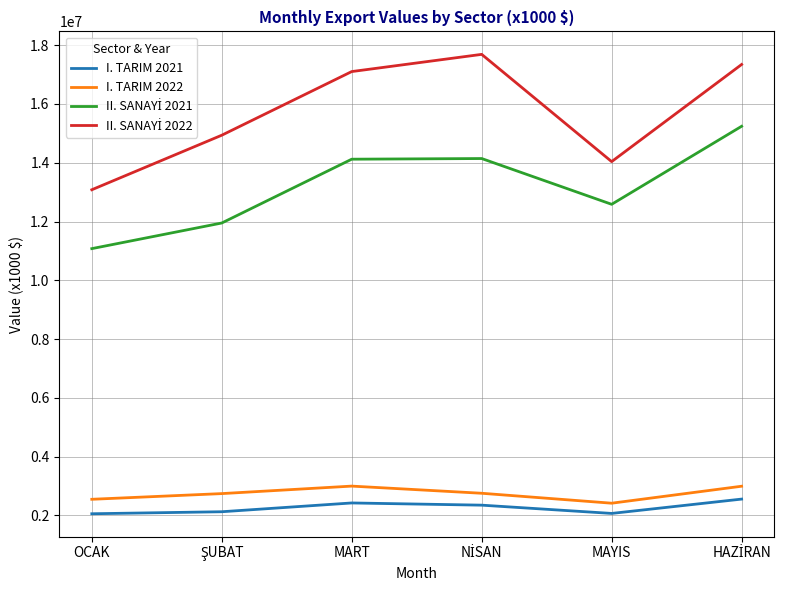

True or false: I. TARIM 2022 and I. TARIM 2021 intersect in this chart.

False